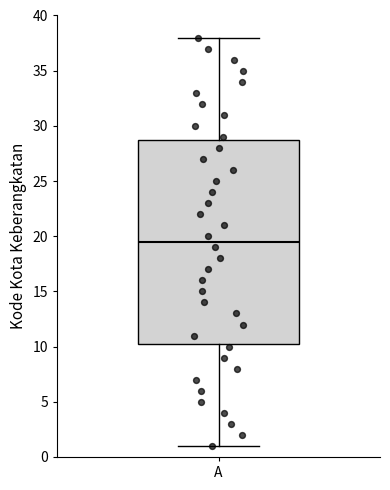

Transcribe this box plot: give where the median line is, the range the box spans, and where the two whiskers end, as read against the y-axis. The values are not printed on the chart, so give them approximately, as read against the axis.

median 19.5, box 10.5 to 29.0, whiskers 1.0 to 38.0